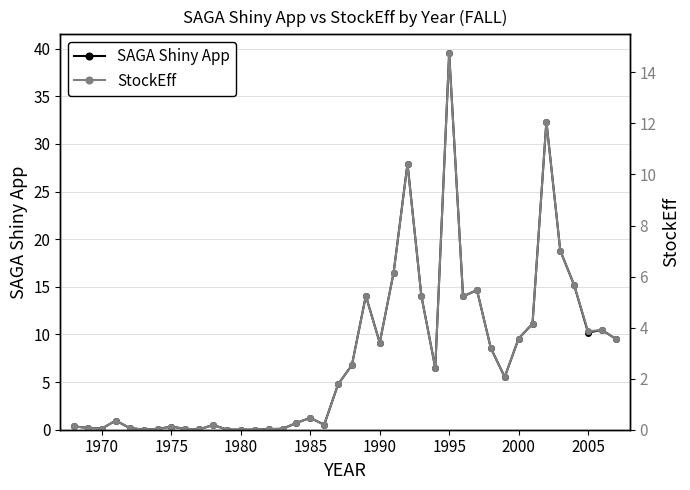

True or false: SAGA Shiny App has a value of 3.3 at 1990.

False